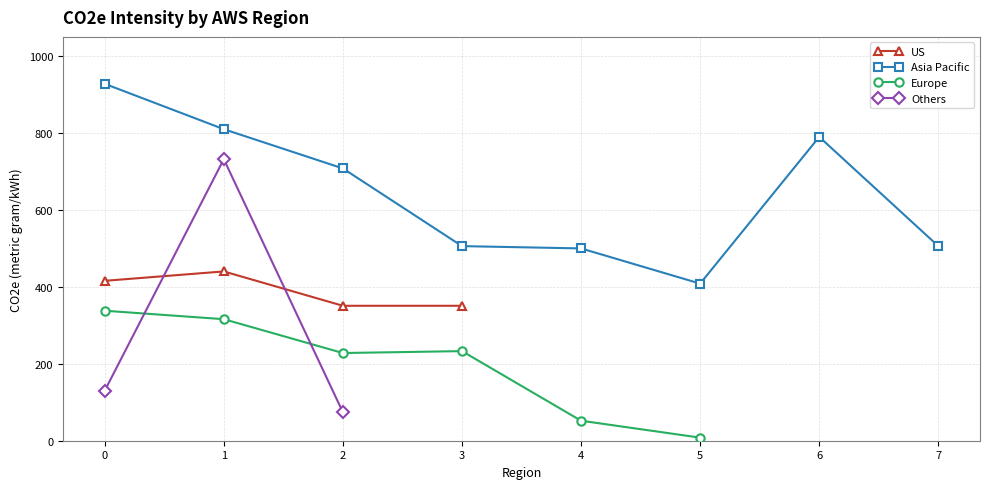

What is the value of the US point at the 4th from the left?

350.9